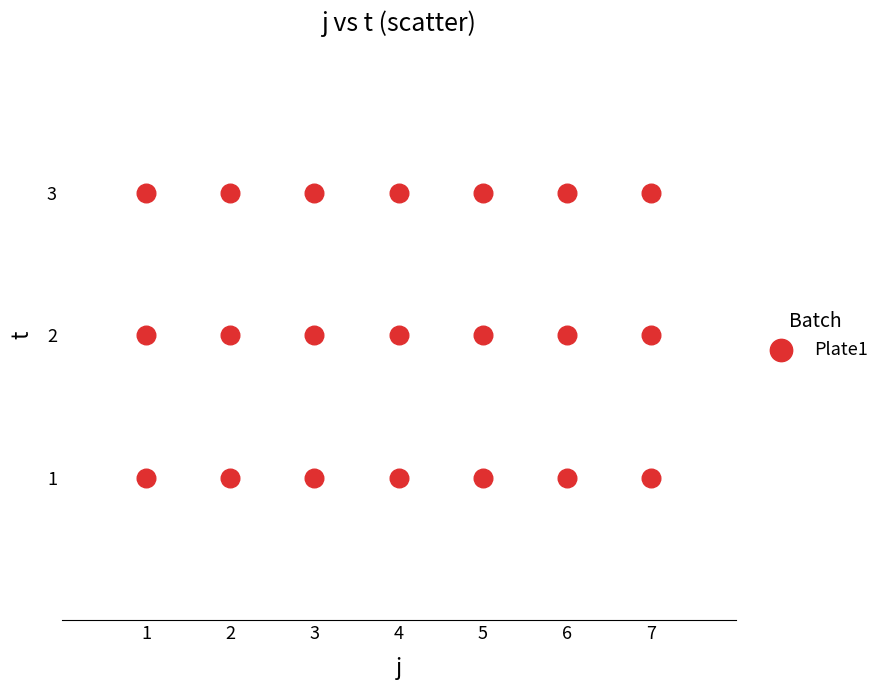

What is the range of X values (max minus min)?

6